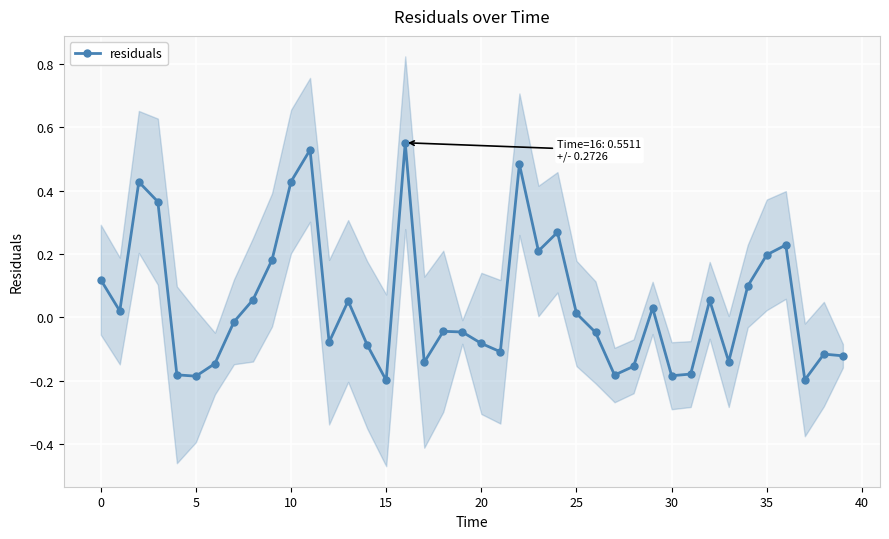

The value at 15 is -0.2. True or false?

True